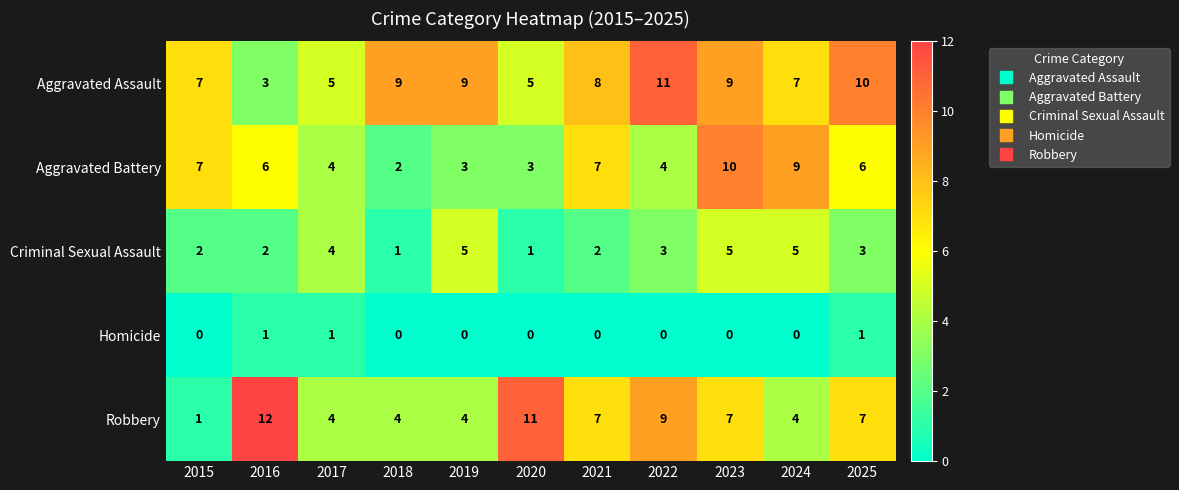

Which label corresponds to the largest value in the chart?

2016